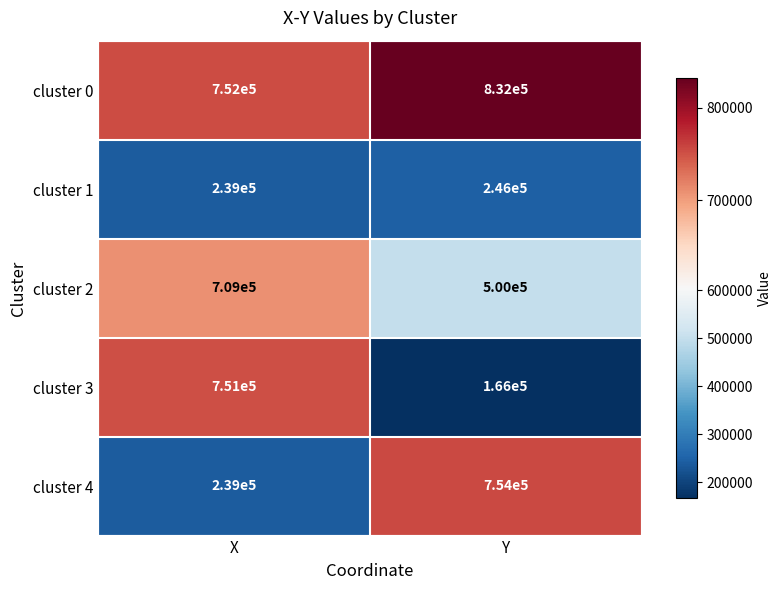

Which category has the lowest value in the cluster 2 series?

Y